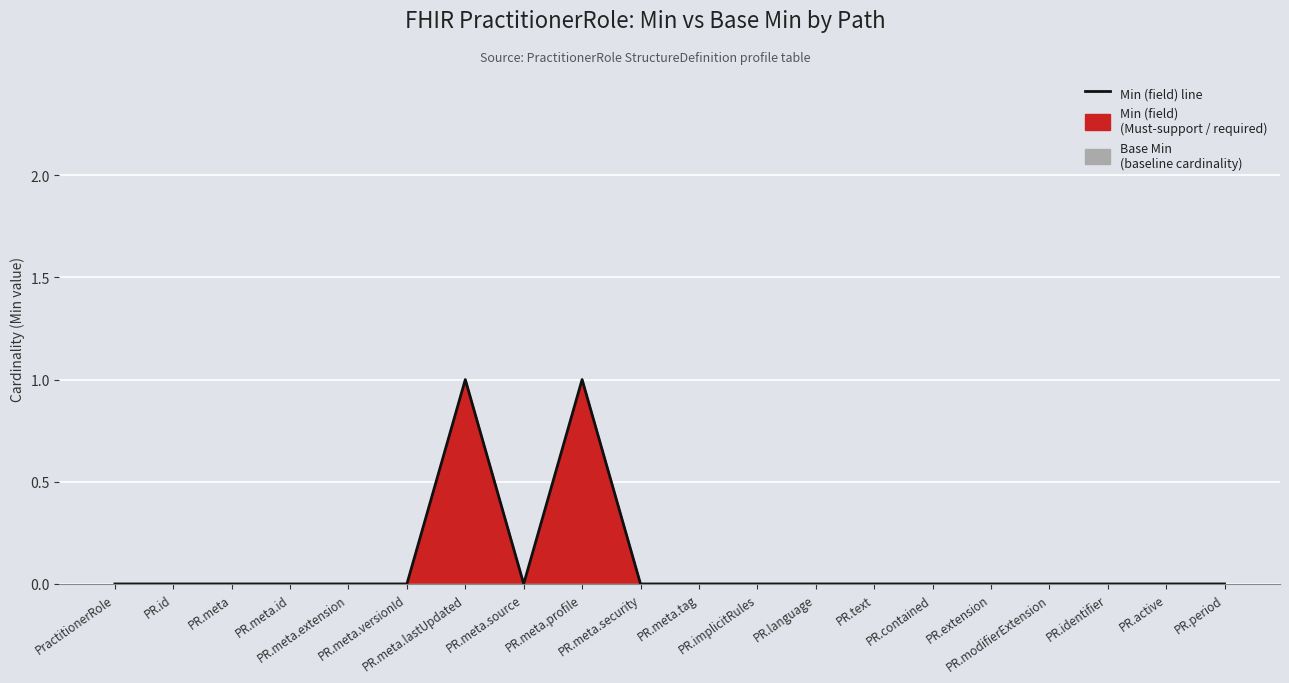

Which label corresponds to the largest value in the chart?

PR.meta.lastUpdated